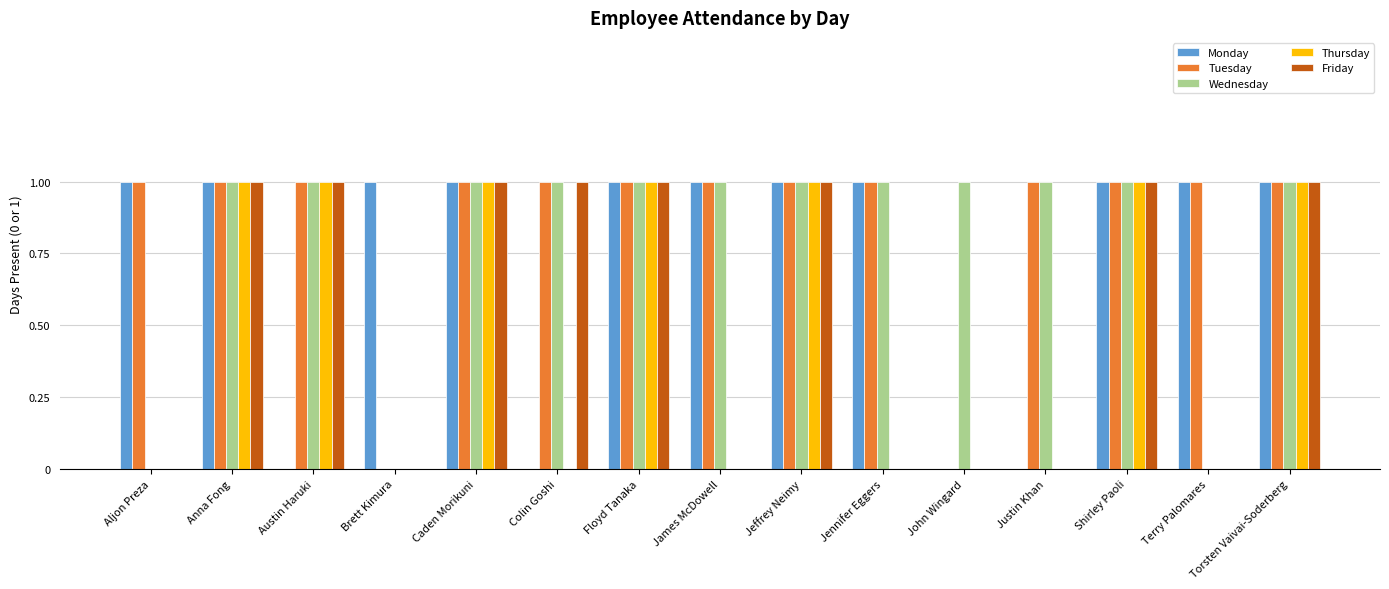

True or false: Thursday has a value of -1 at Colin Goshi.

False